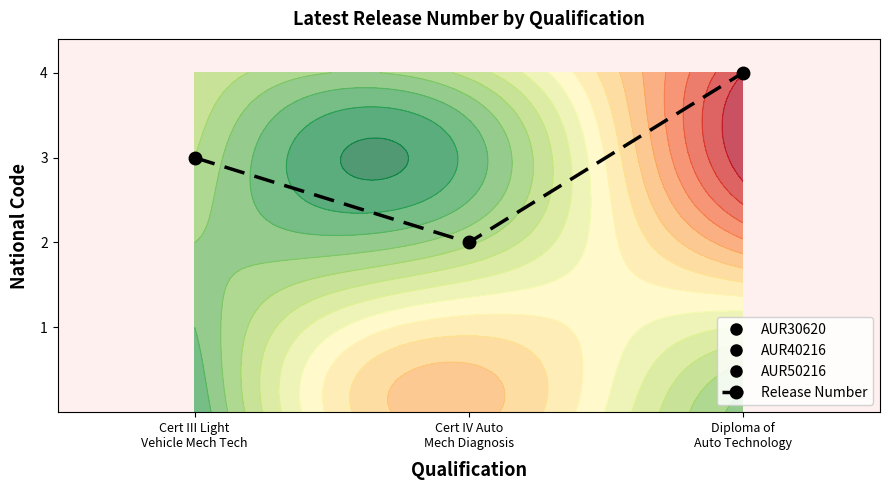

Which category has the highest value across all series?

Diploma of
Auto Technology